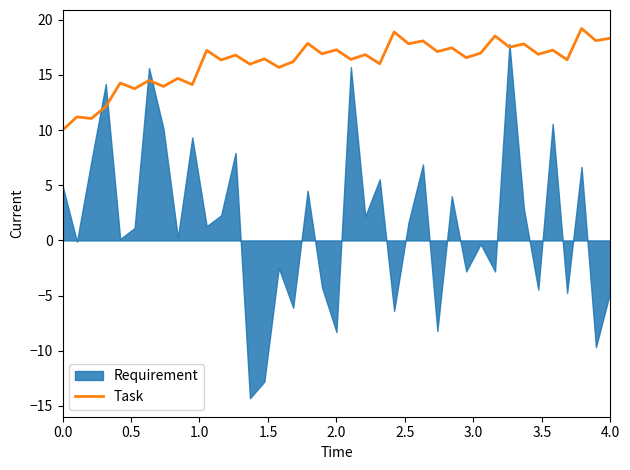

Count the number of categories in the chart.

39